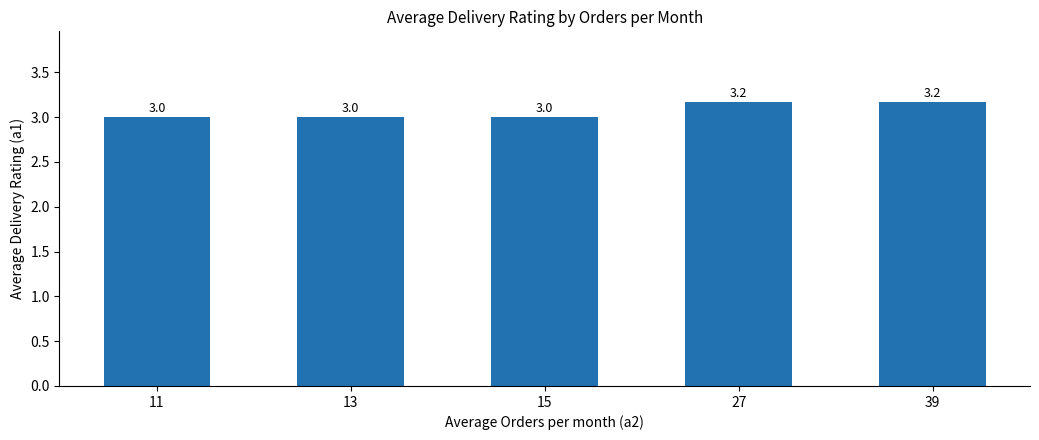

What is the minimum value shown in the chart?

3.0